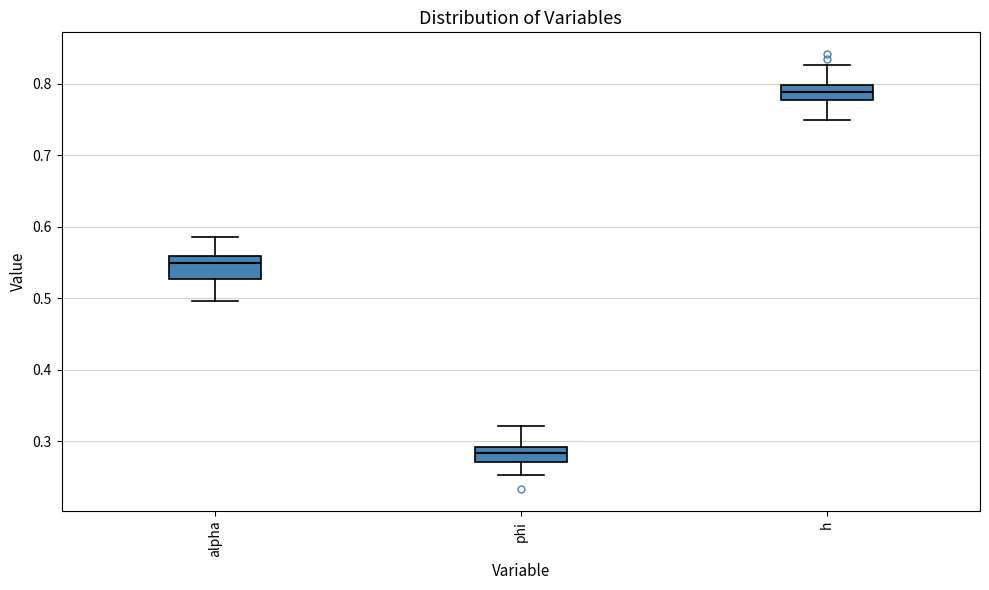

Where does the median line of the box for h sit on the y-axis? The values are not printed on the chart, so give them approximately, as read against the axis.

0.79